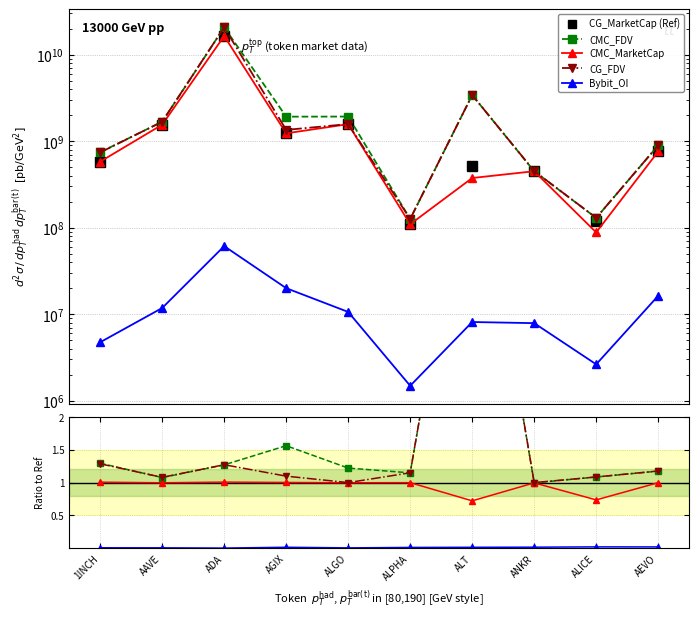

What position from the right is AGIX?

7